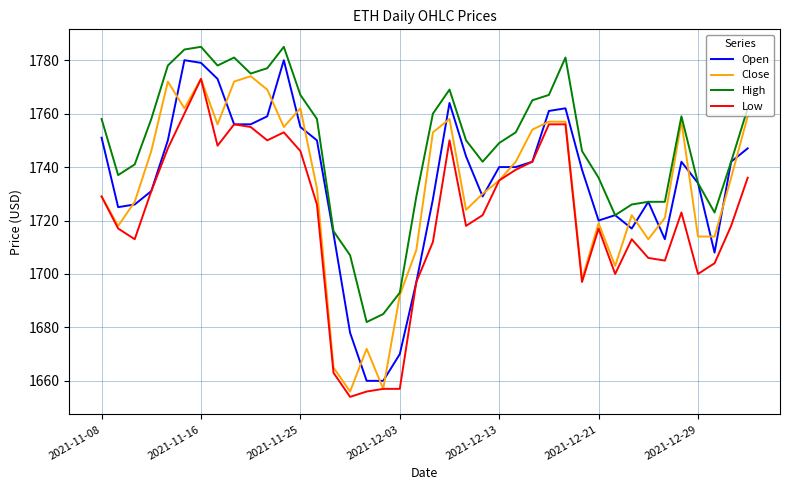

True or false: Low and High intersect in this chart.

False